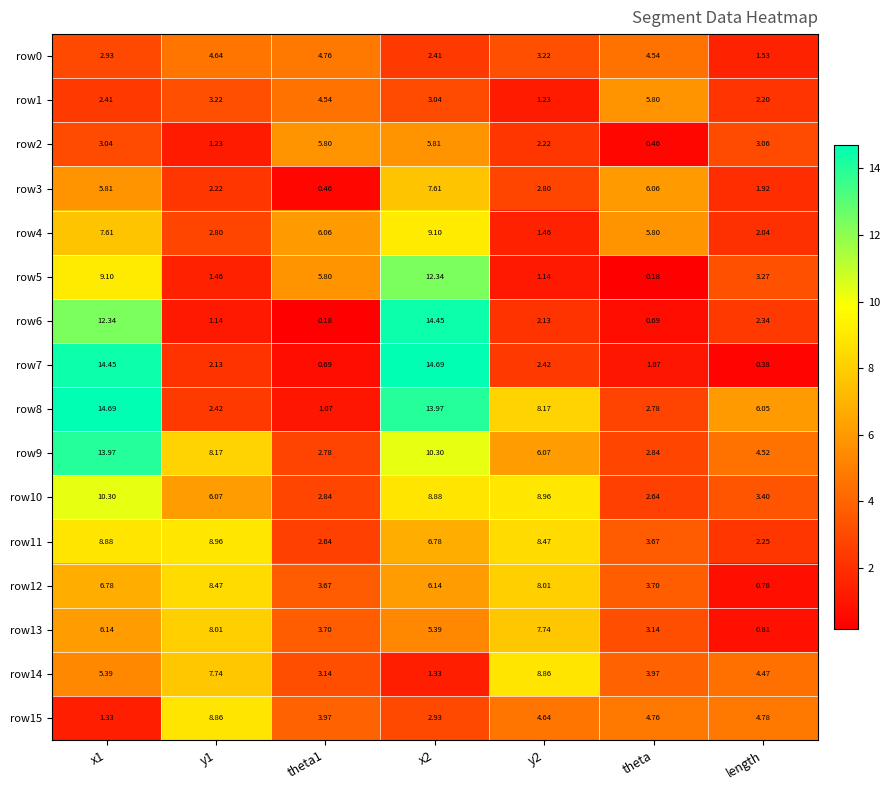

How many data points does each series have?

7